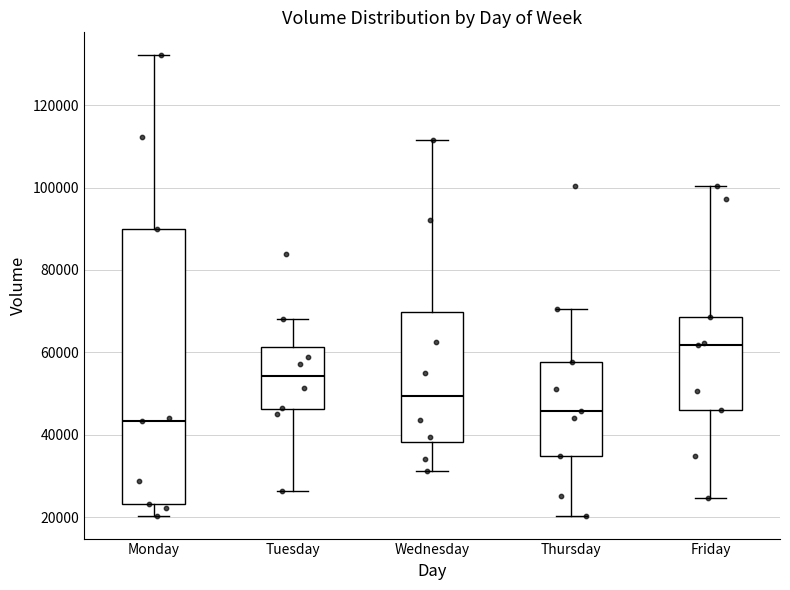

Where is the upper edge of the box for Wednesday on the y-axis? The values are not printed on the chart, so give them approximately, as read against the axis.

70000